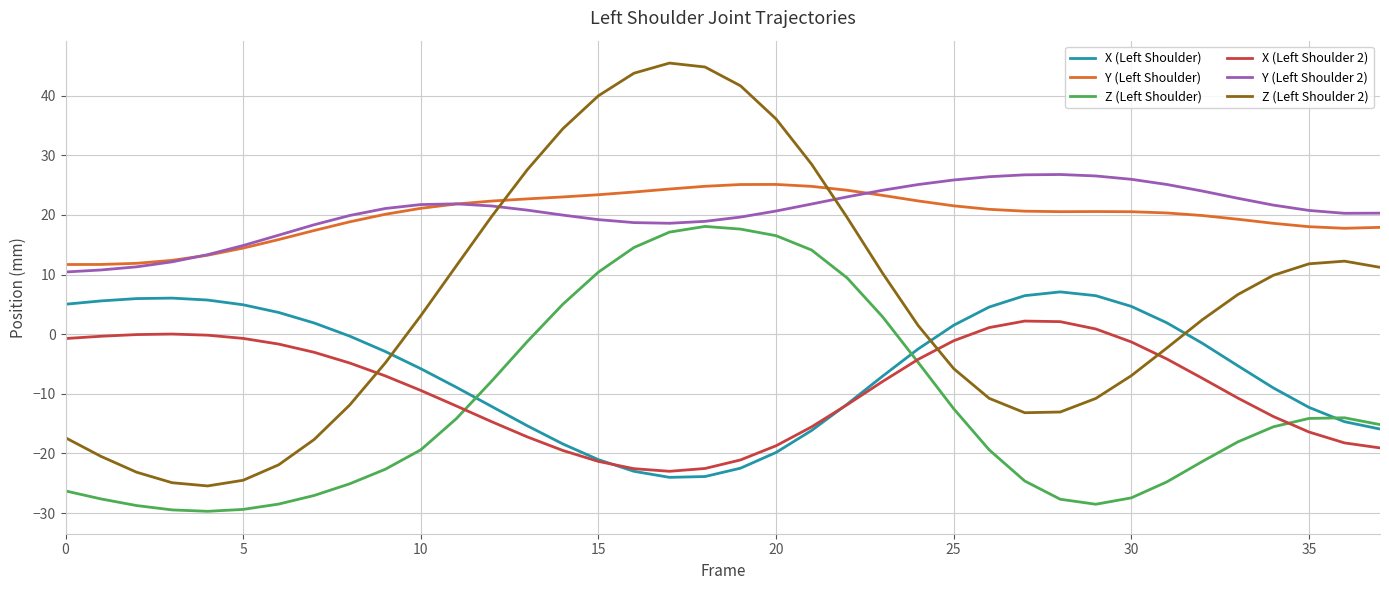

What is the lowest value of the Z (Left Shoulder 2) series?

-25.4